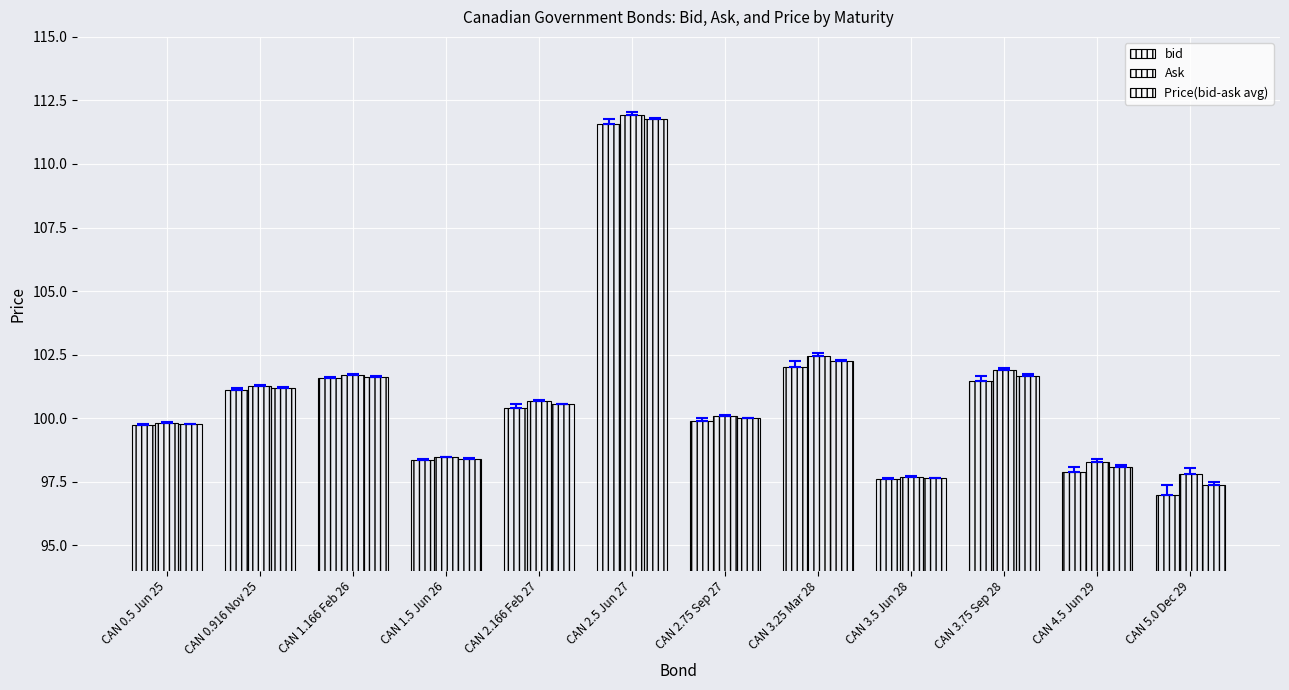

The Ask series shows 181.0 at CAN 2.5 Jun 27. True or false?

False